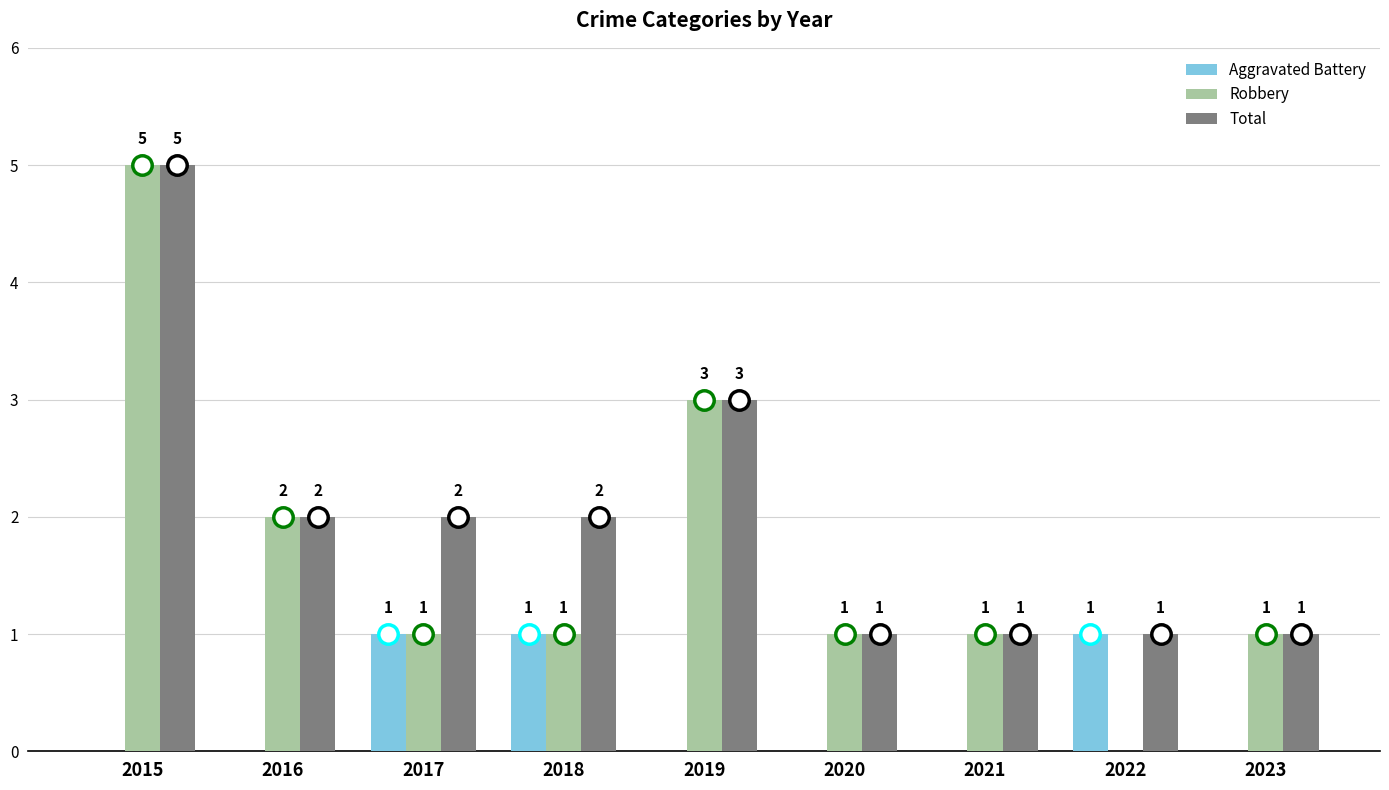

The value of Aggravated Battery at 2022 is 1. True or false?

True